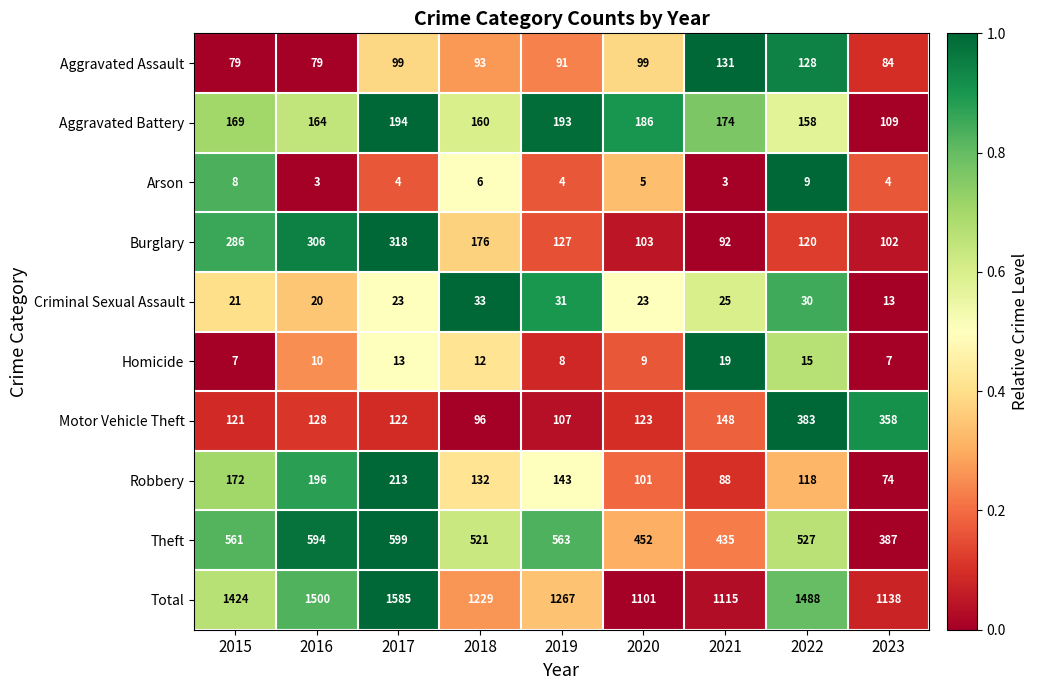

What is the average value of the Burglary series?

181